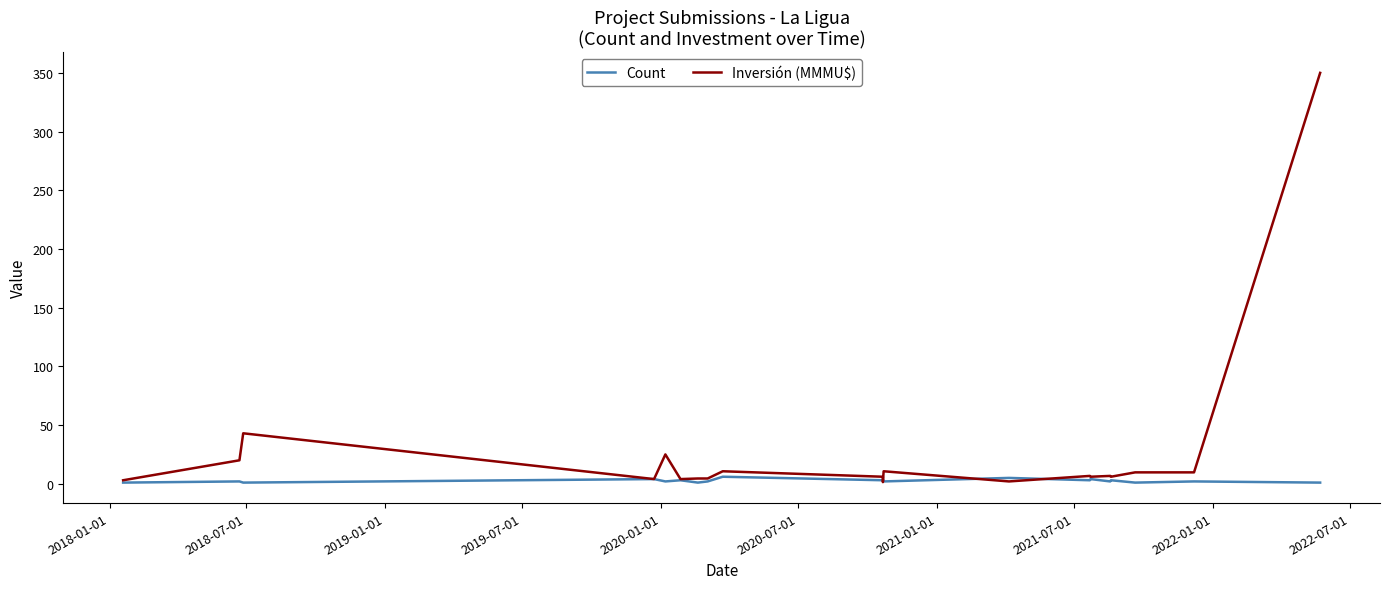

True or false: Inversión (MMMU$) and Count cross at least once.

True